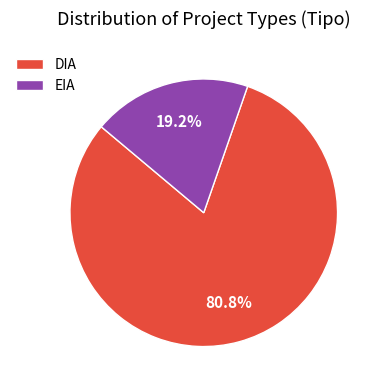

Is there a majority slice in this chart?

Yes